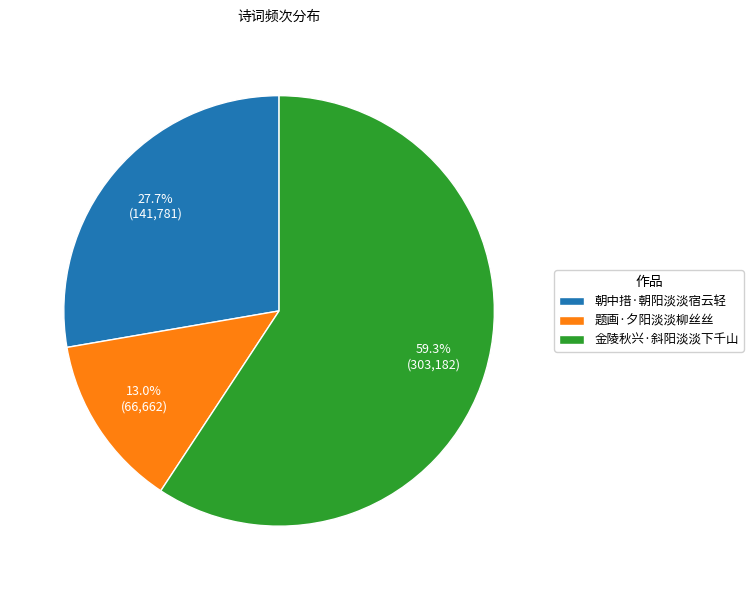

The 题画·夕阳淡淡柳丝丝 slice represents 13% of the pie. True or false?

True